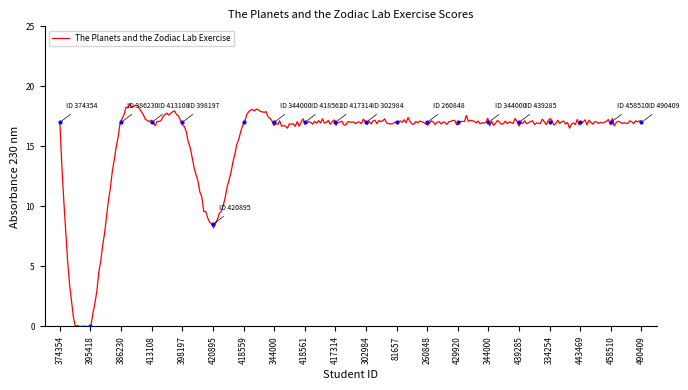

What is the value of the 12th point from the left?

17.0